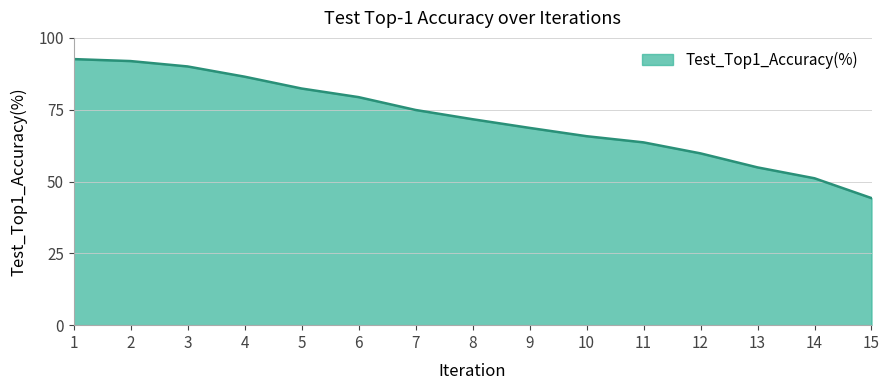

What is the average value?

71.8